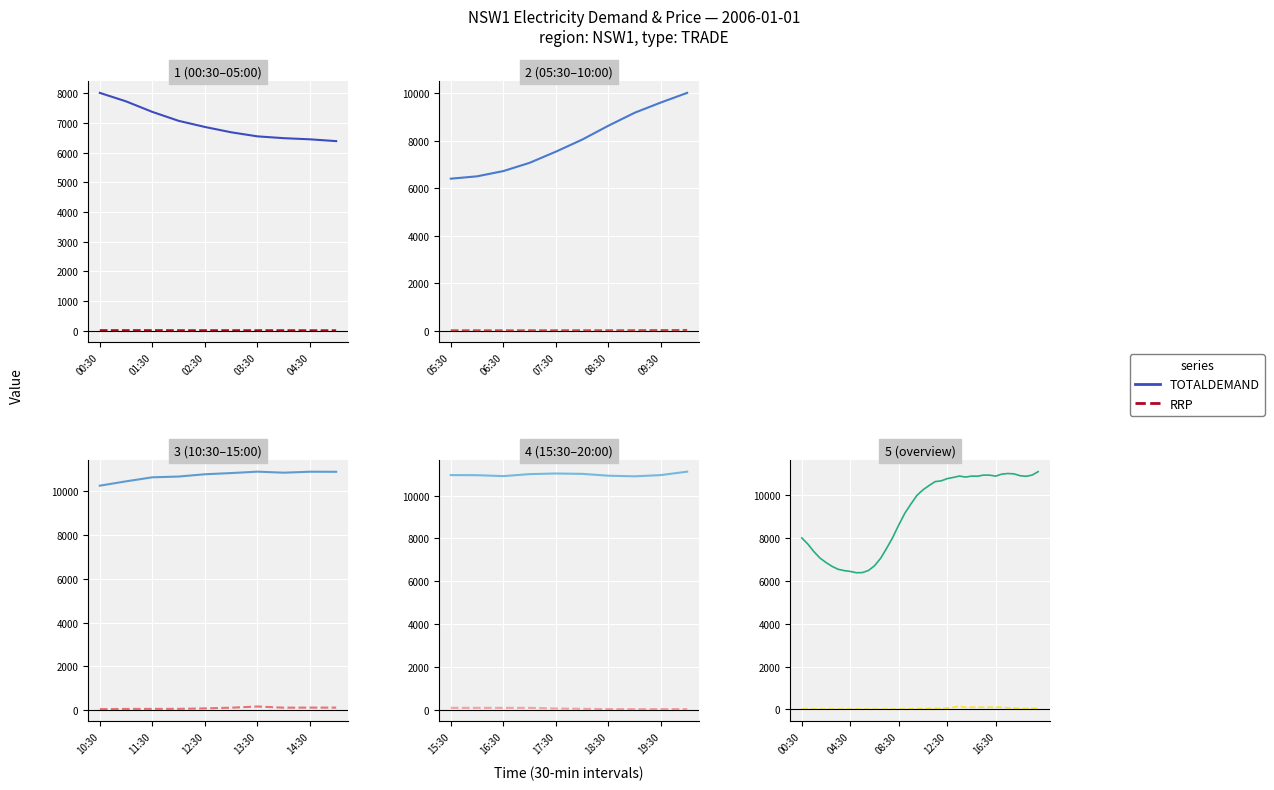

Is the value of RRP at 22 greater than the value of TOTALDEMAND at 15?

No